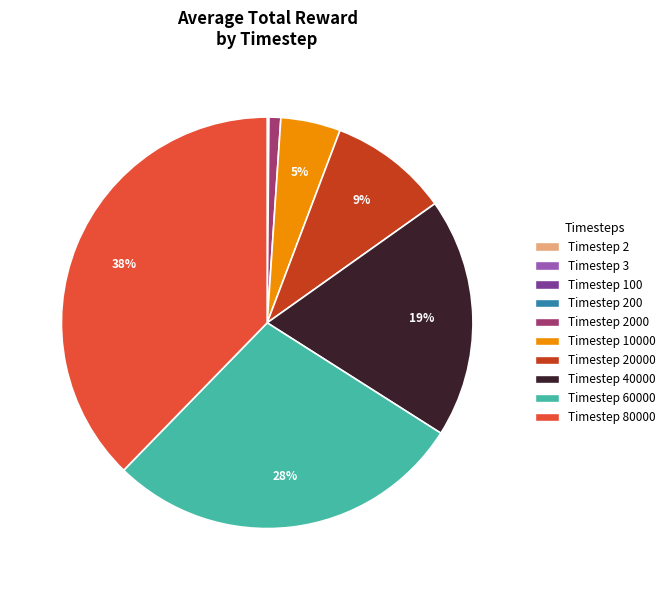

To the nearest percent, what is the difference between the largest and smallest slice percentages?

38%